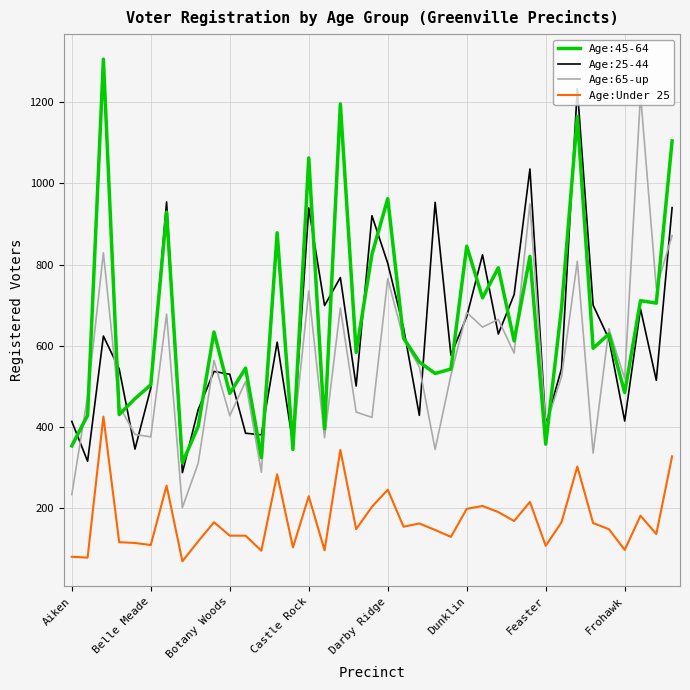

At how many categories does at least one series exceed 268?

39